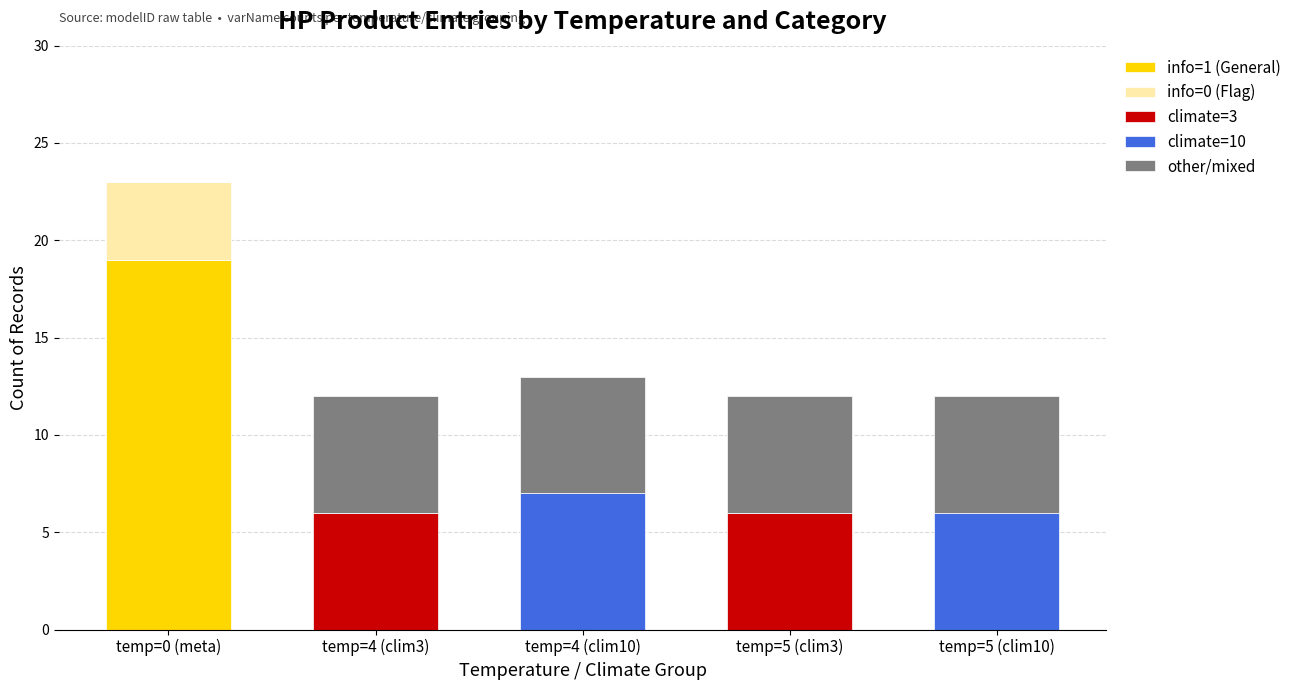

What is the sum of all info=1 (General) values?

19